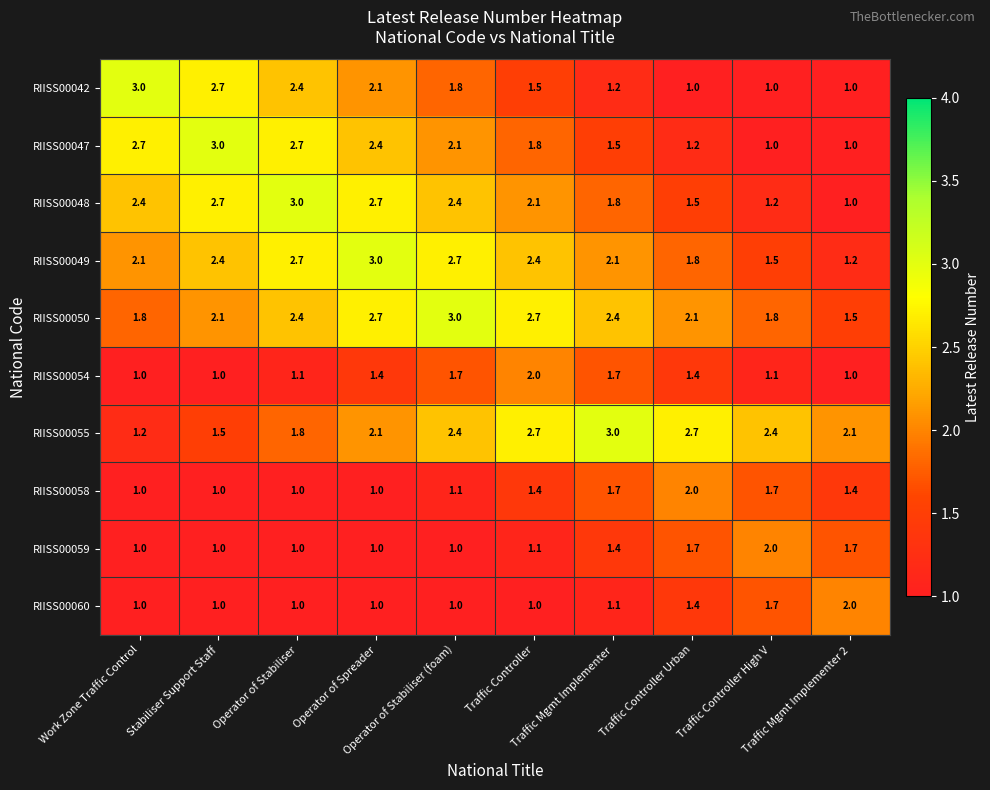

Count the number of data series in this chart.

10